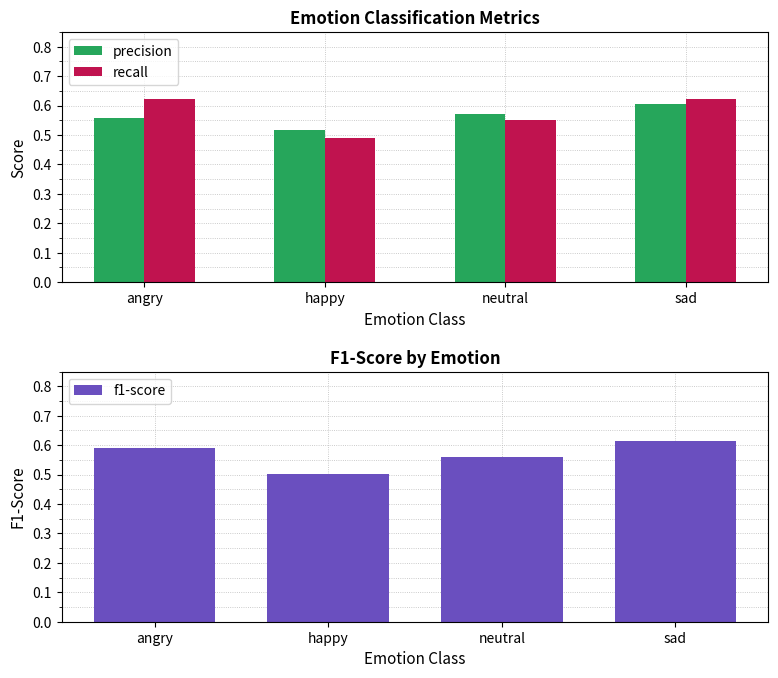

What position from the left is sad?

4